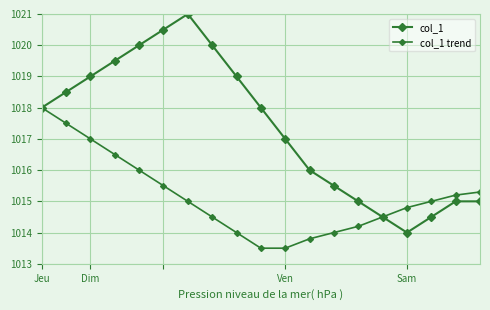

Is this an area chart (filled region under the line)?

No